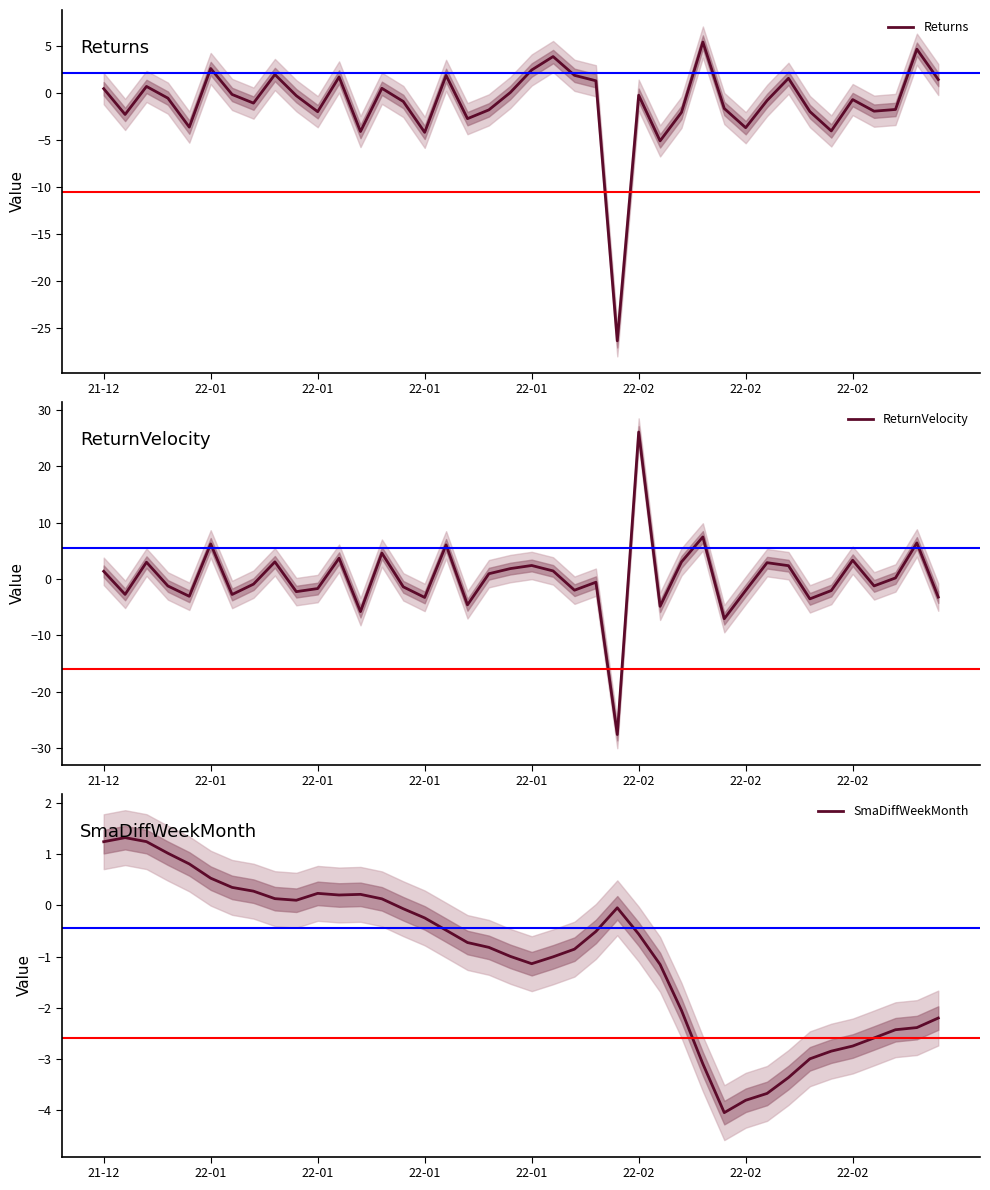

At how many categories does at least one series exceed 11?

1